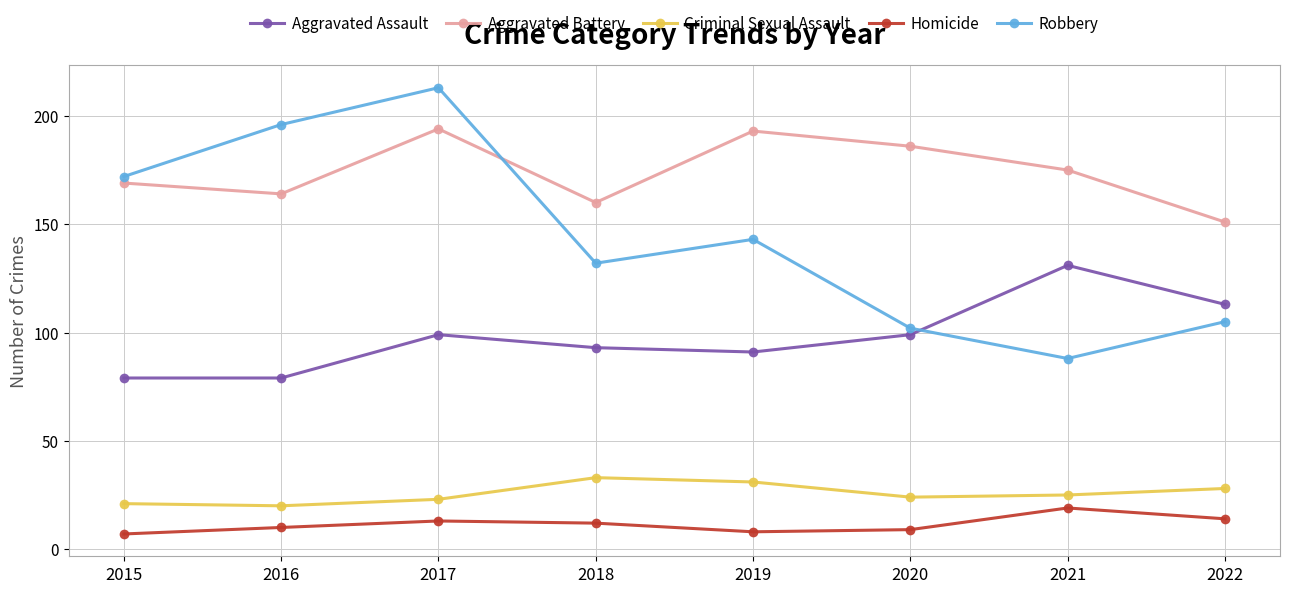

Does the chart display data point markers on the line(s)?

Yes